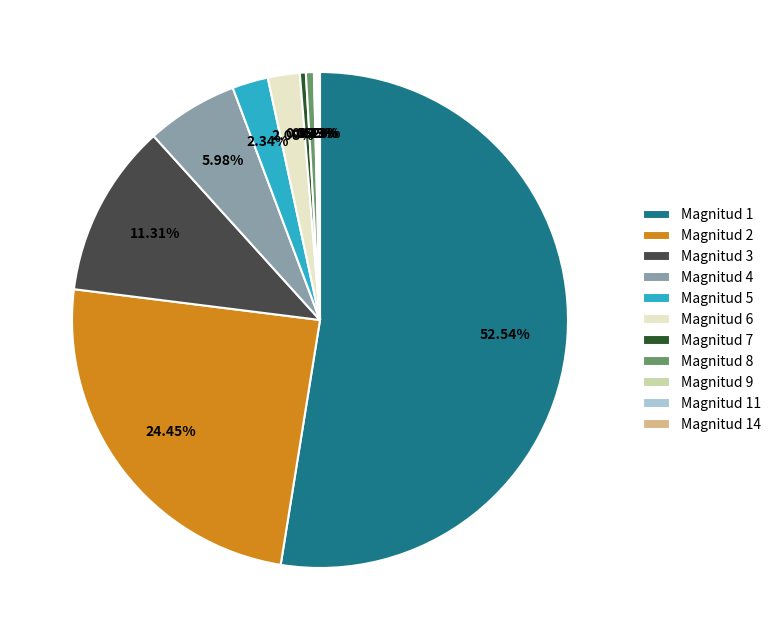

Which slice is the largest?

Magnitud 1